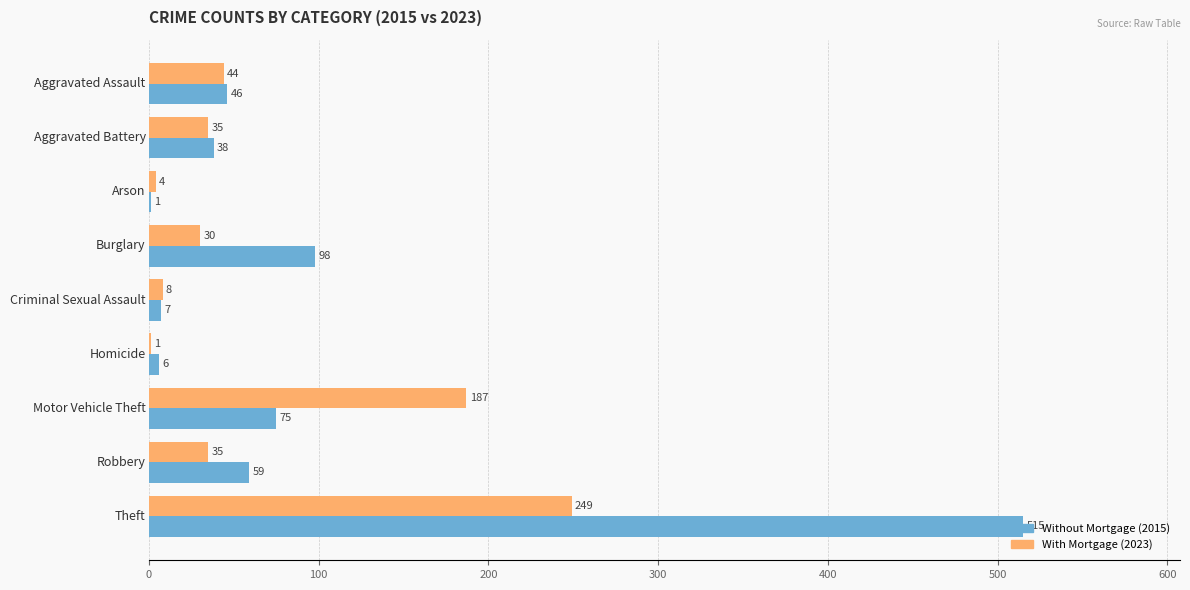

What is the maximum value shown in the chart?

515